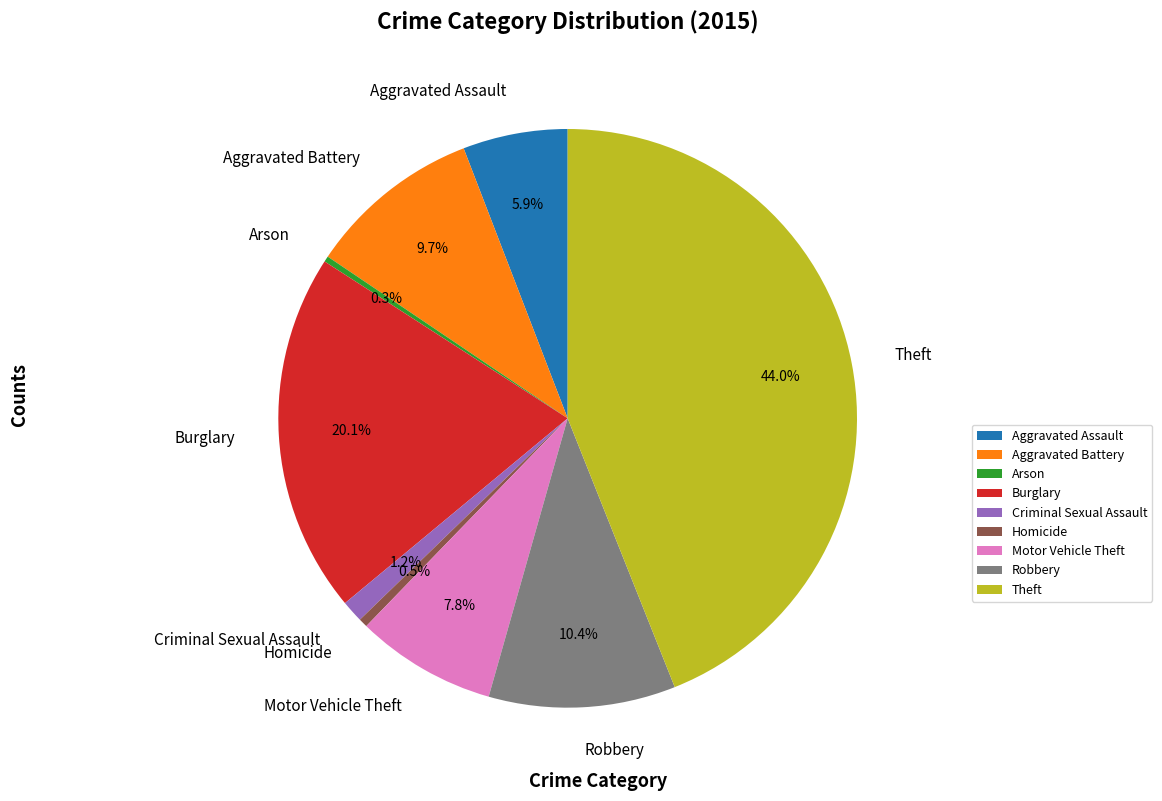

To the nearest percent, what is the difference between the largest and smallest slice percentages?

44%